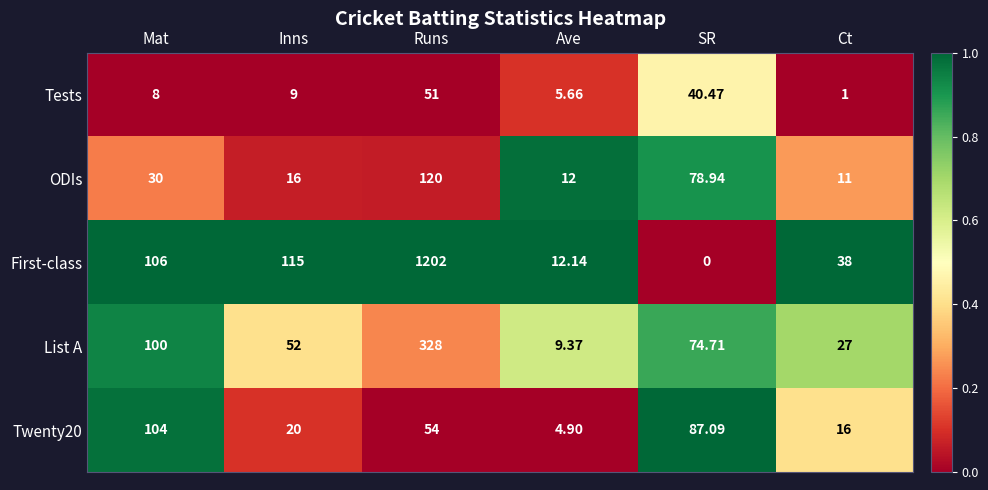

Which category has the highest value in the List A series?

Runs